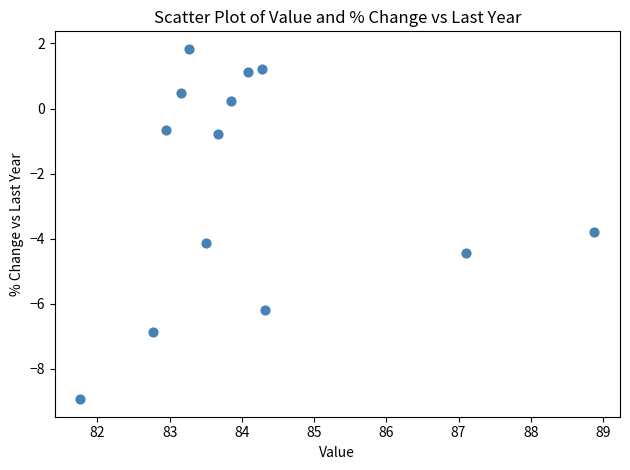

What Y value in the scatter plot is closest to -3?

-3.8